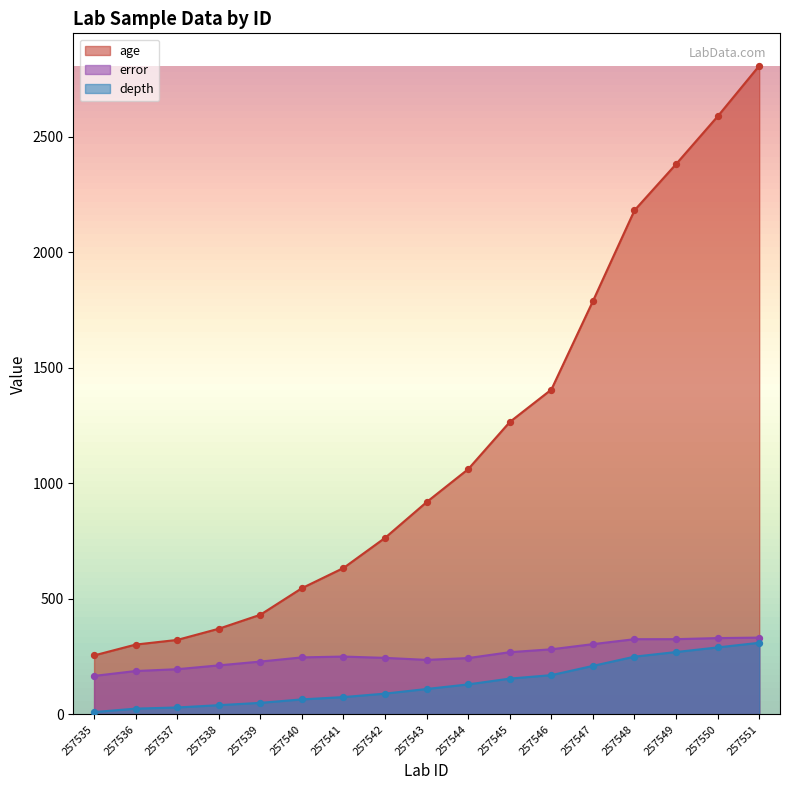

At which category is the sum across all series the highest?

257551